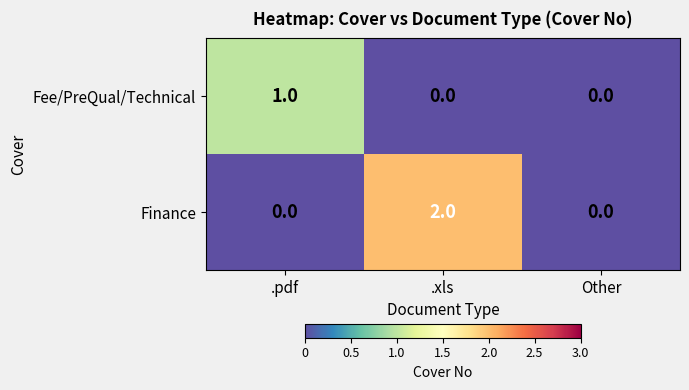

Which series has the largest range (max minus min)?

Finance